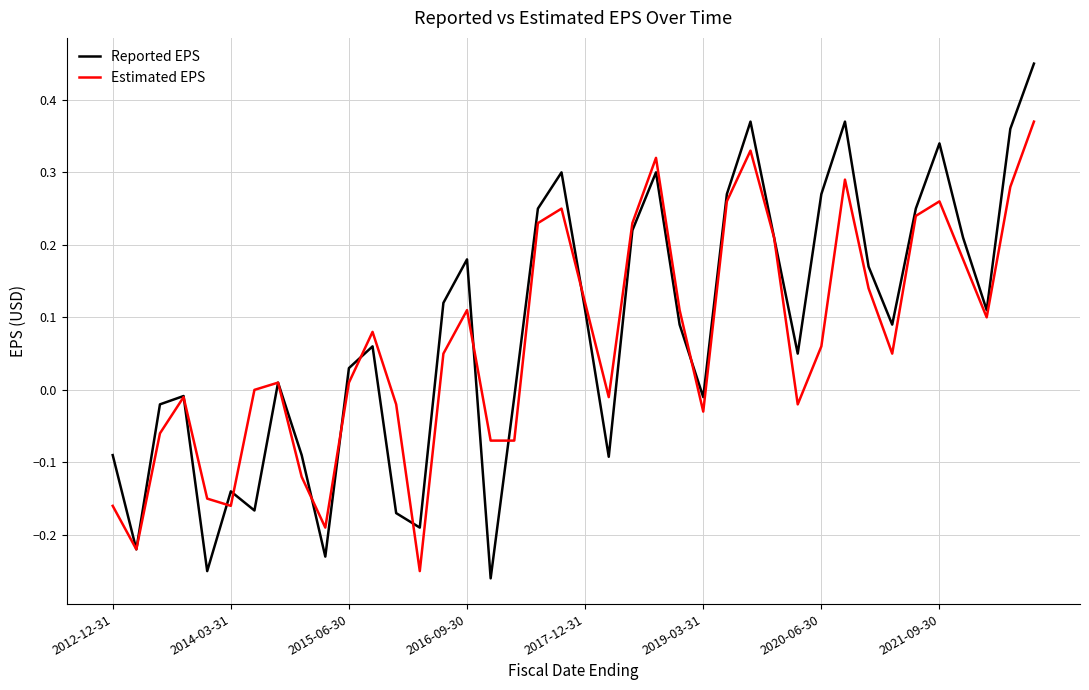

Which series has the largest range (max minus min)?

Reported EPS